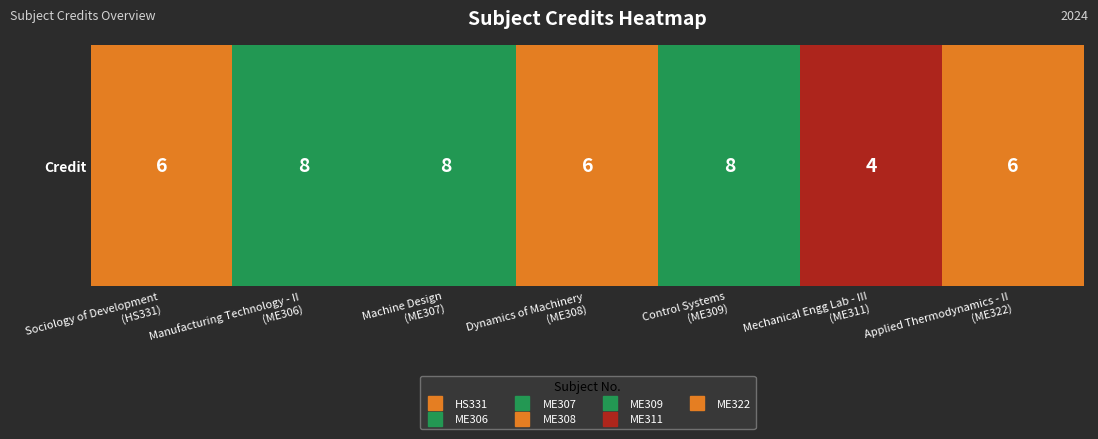

List the labels in order of value, smallest first.

Mechanical Engg Lab - III
(ME311), Sociology of Development
(HS331), Dynamics of Machinery
(ME308), Applied Thermodynamics - II
(ME322), Manufacturing Technology - II
(ME306), Machine Design
(ME307), Control Systems
(ME309)